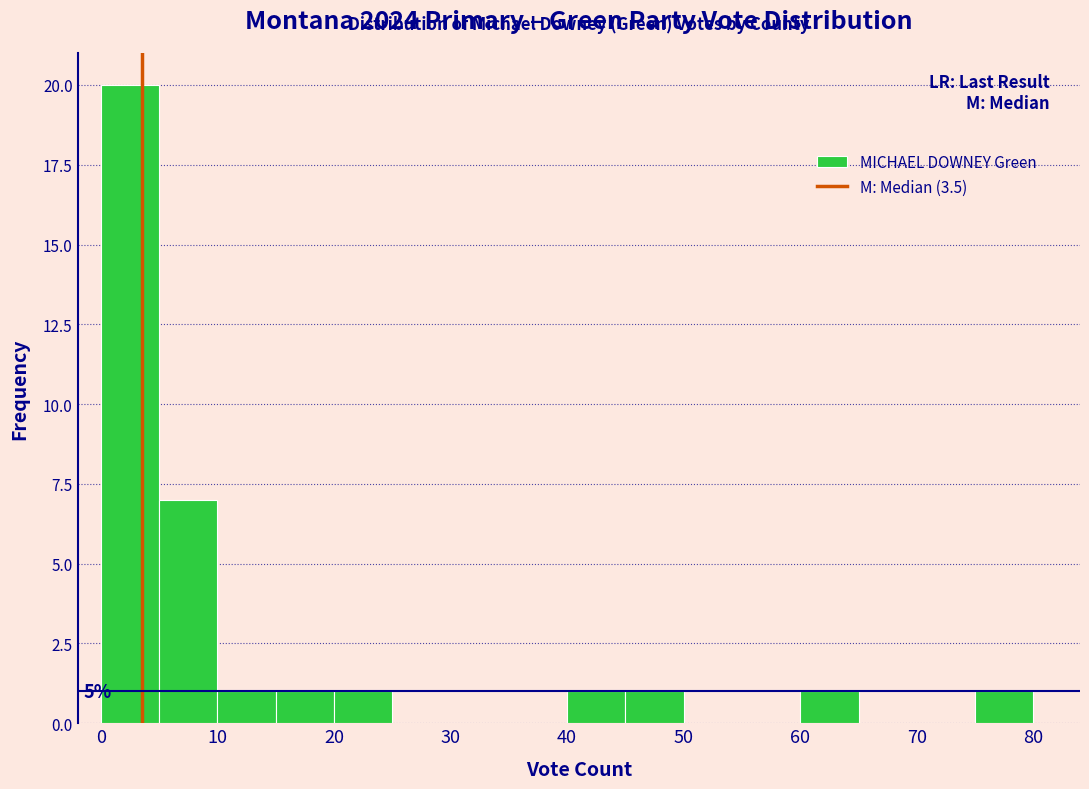

Which range on the x-axis has the tallest bar?

0 to 5